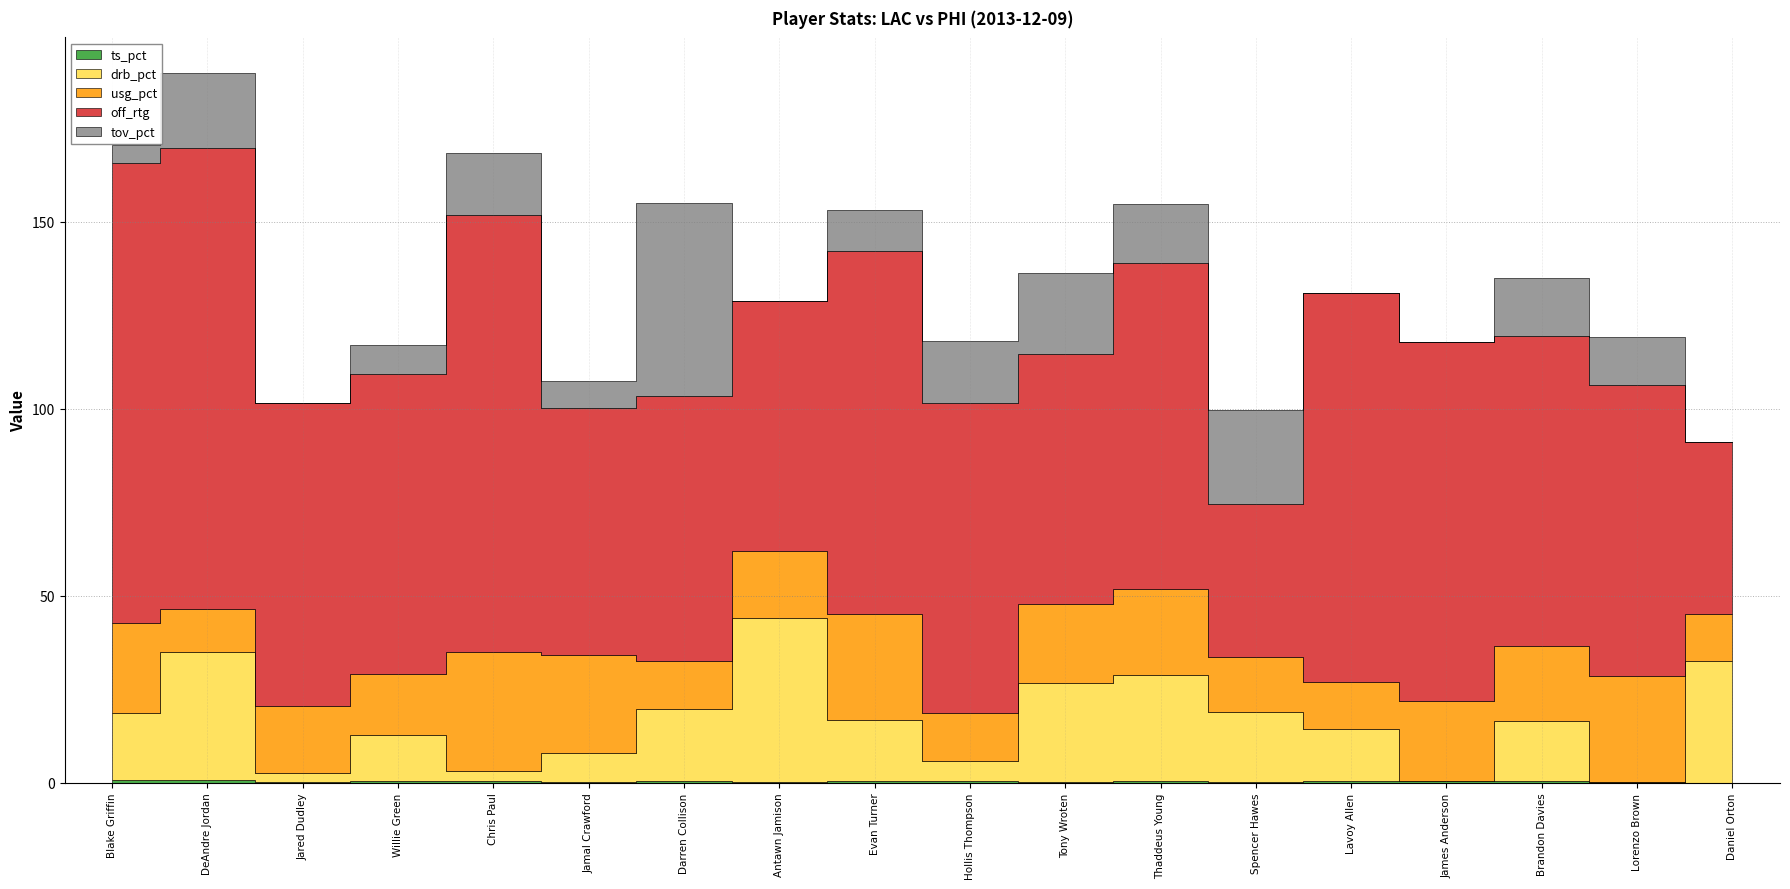

True or false: ts_pct and off_rtg intersect in this chart.

False